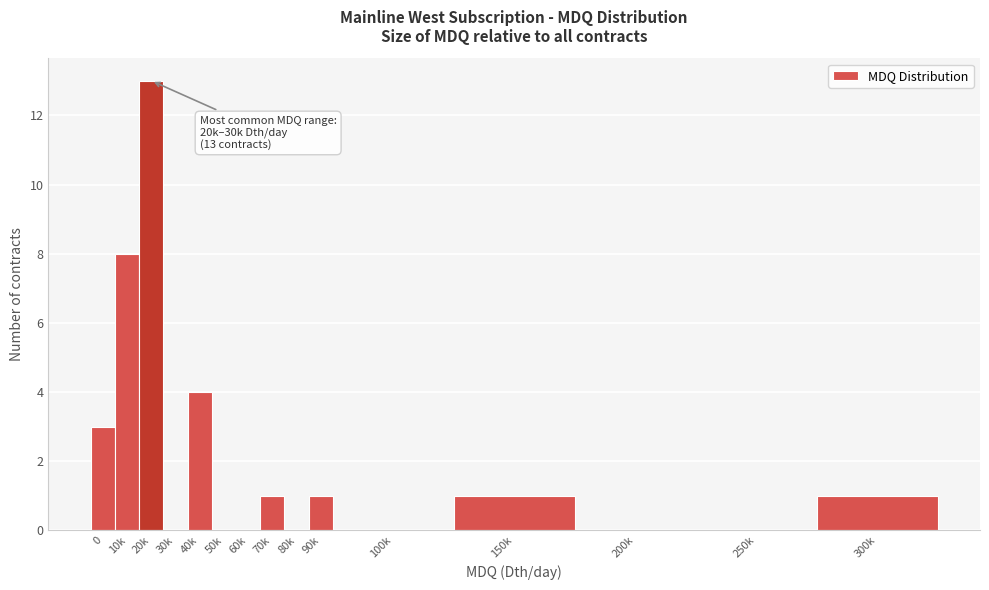

Reading left to right, what are all the values shown in this chart?

0=3	10k=8	20k=13	30k=0	40k=4	50k=0	60k=0	70k=1	80k=0	90k=1	100k=0	150k=1	200k=0	250k=0	300k=1